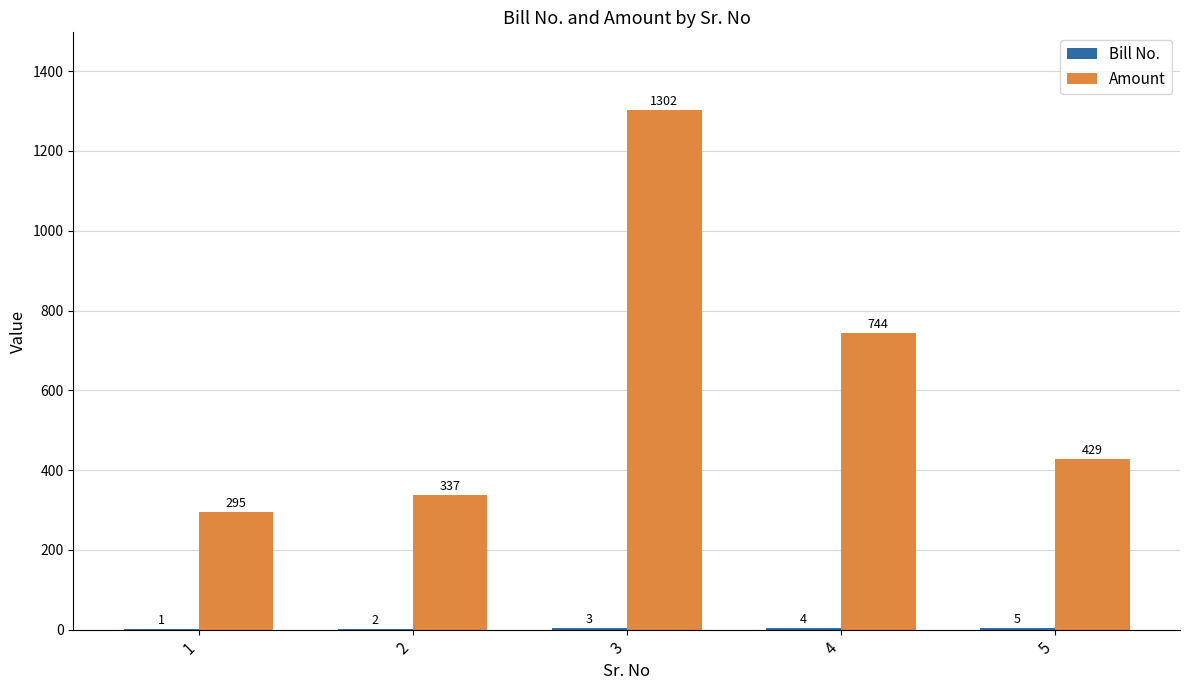

Between 2 and 3, which series saw the biggest shift?

Amount